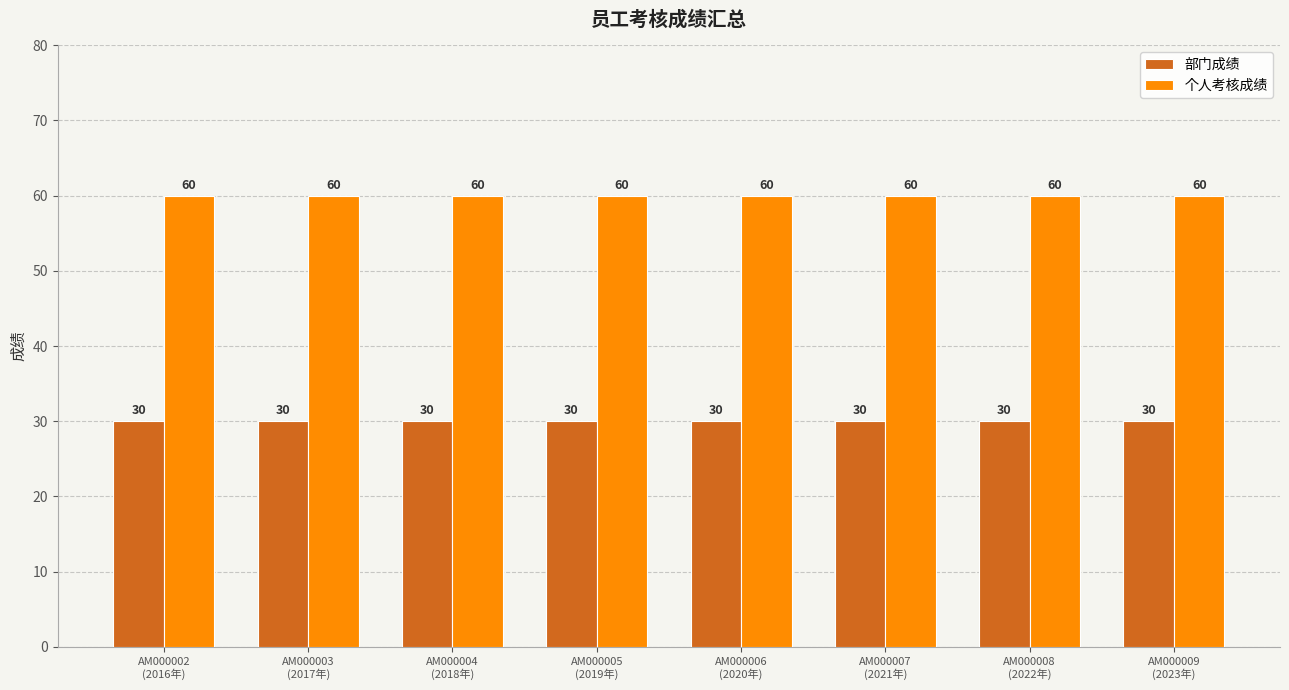

What is the label of the 8th bar from the right?

AM000002
(2016年)